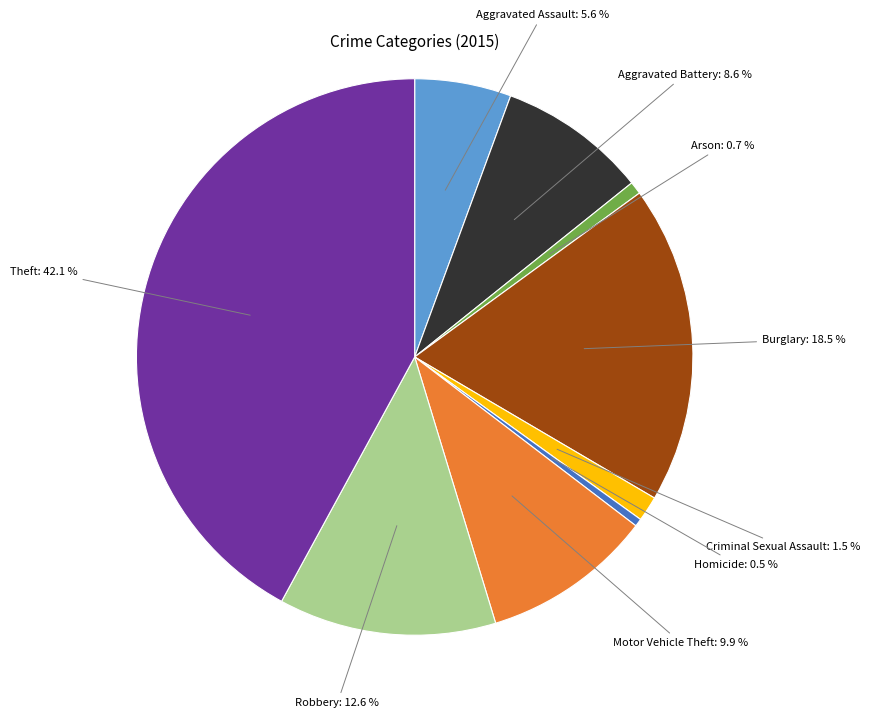

How much of the chart is everything except Aggravated Battery?

91.4%